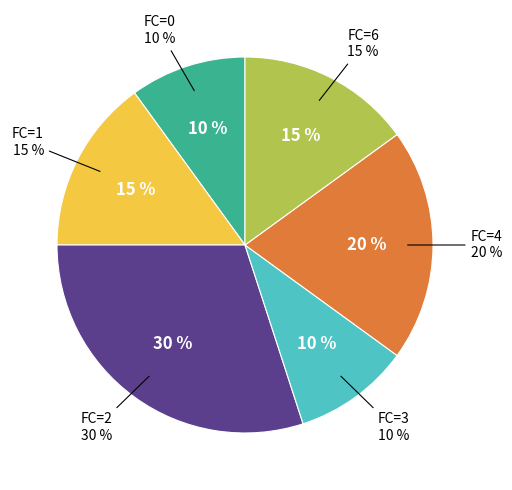

To the nearest percent, what is the difference between the 6 and 5 slice percentages?

15%